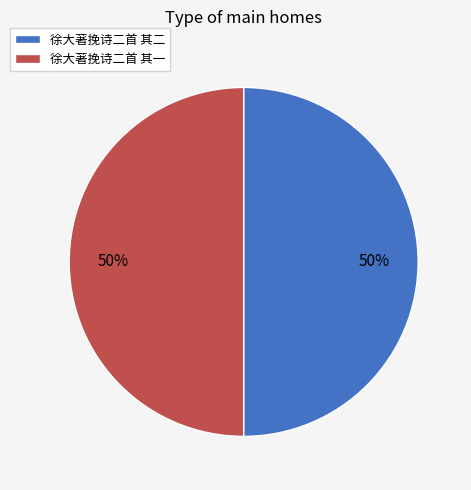

True or false: 徐大著挽诗二首 其二 accounts for 58% of the total.

False